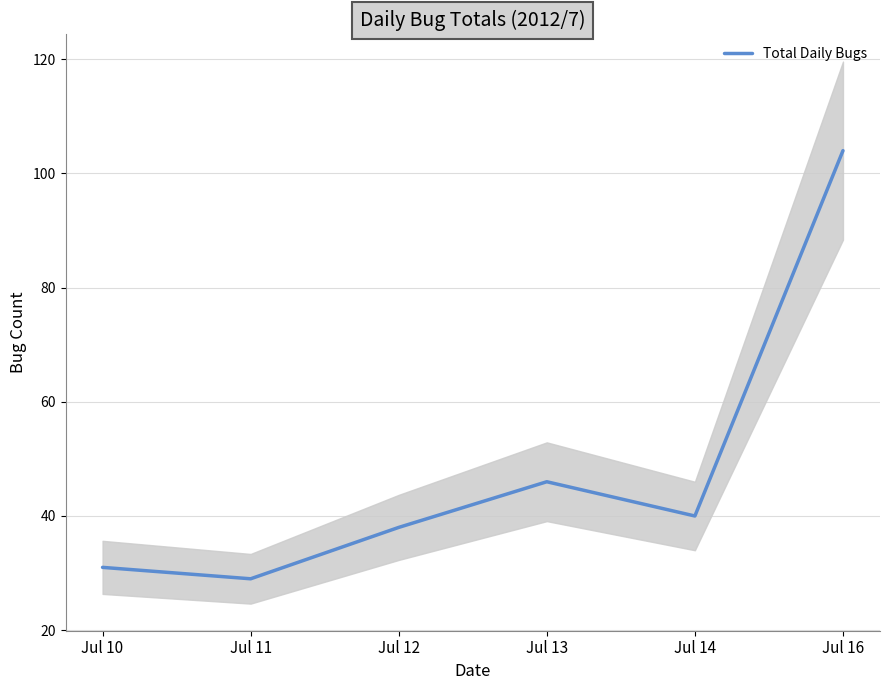

The value at Jul 10 is 31. True or false?

True